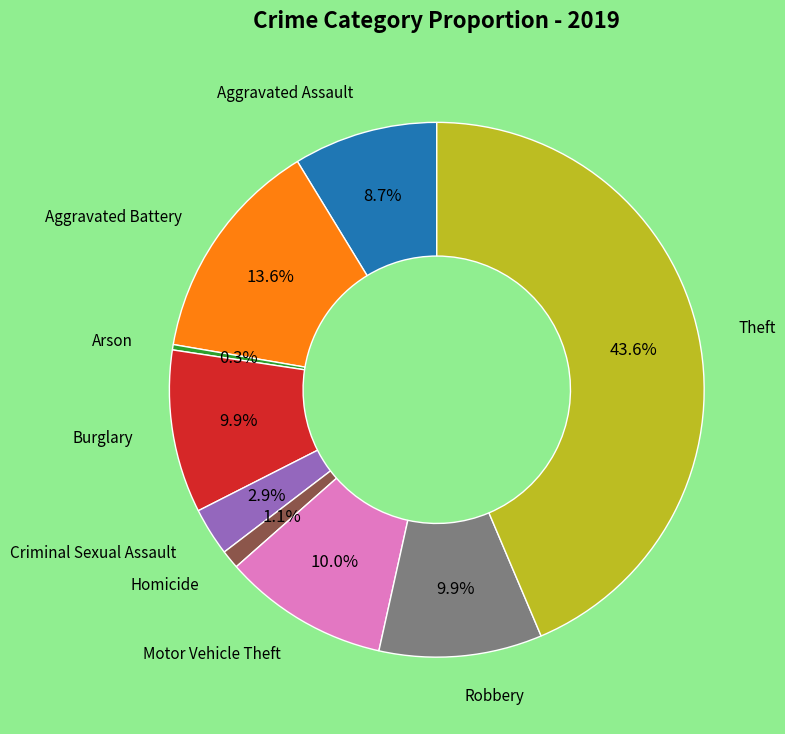

Is there a majority slice in this chart?

No